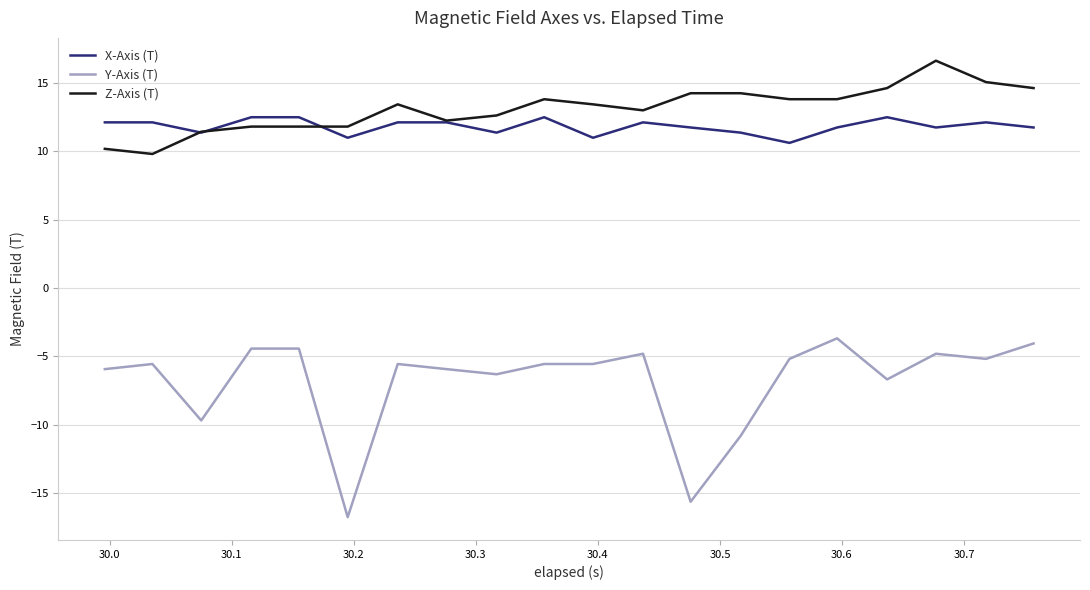

Which series has the widest spread of values?

Y-Axis (T)